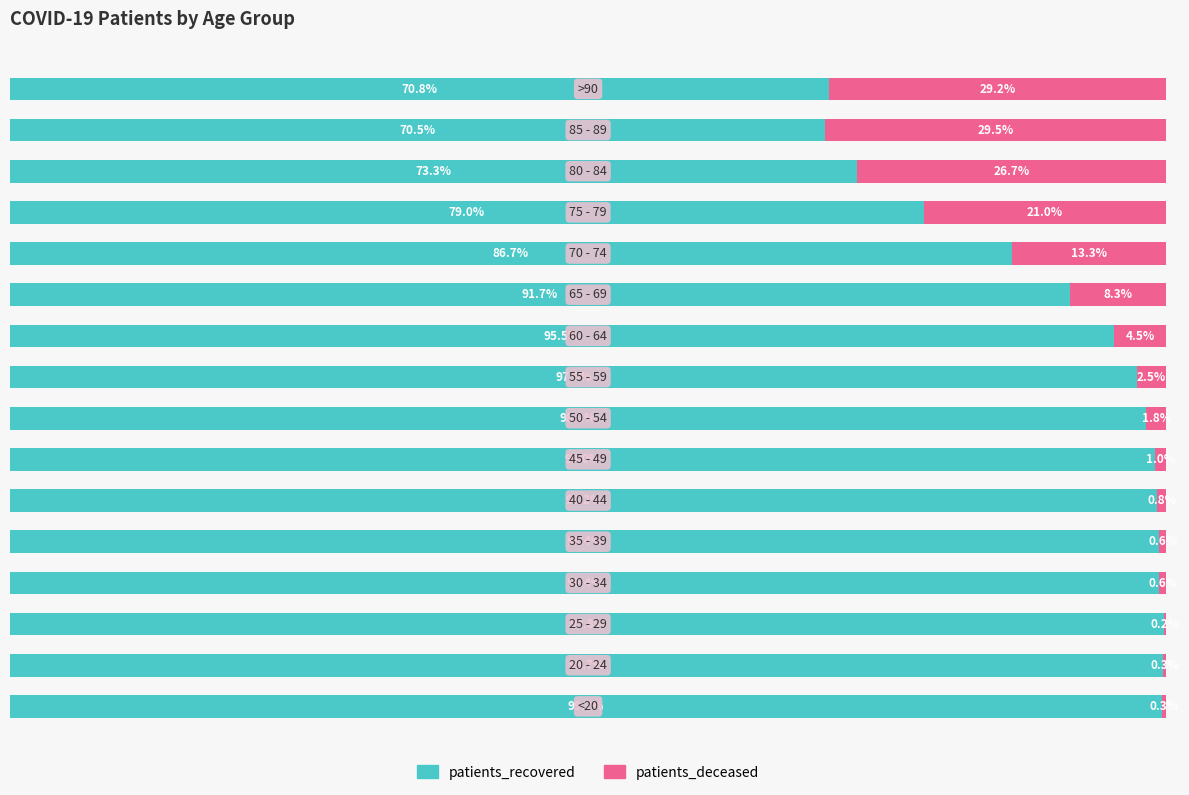

What is the average value of the patients_deceased series?

8.8